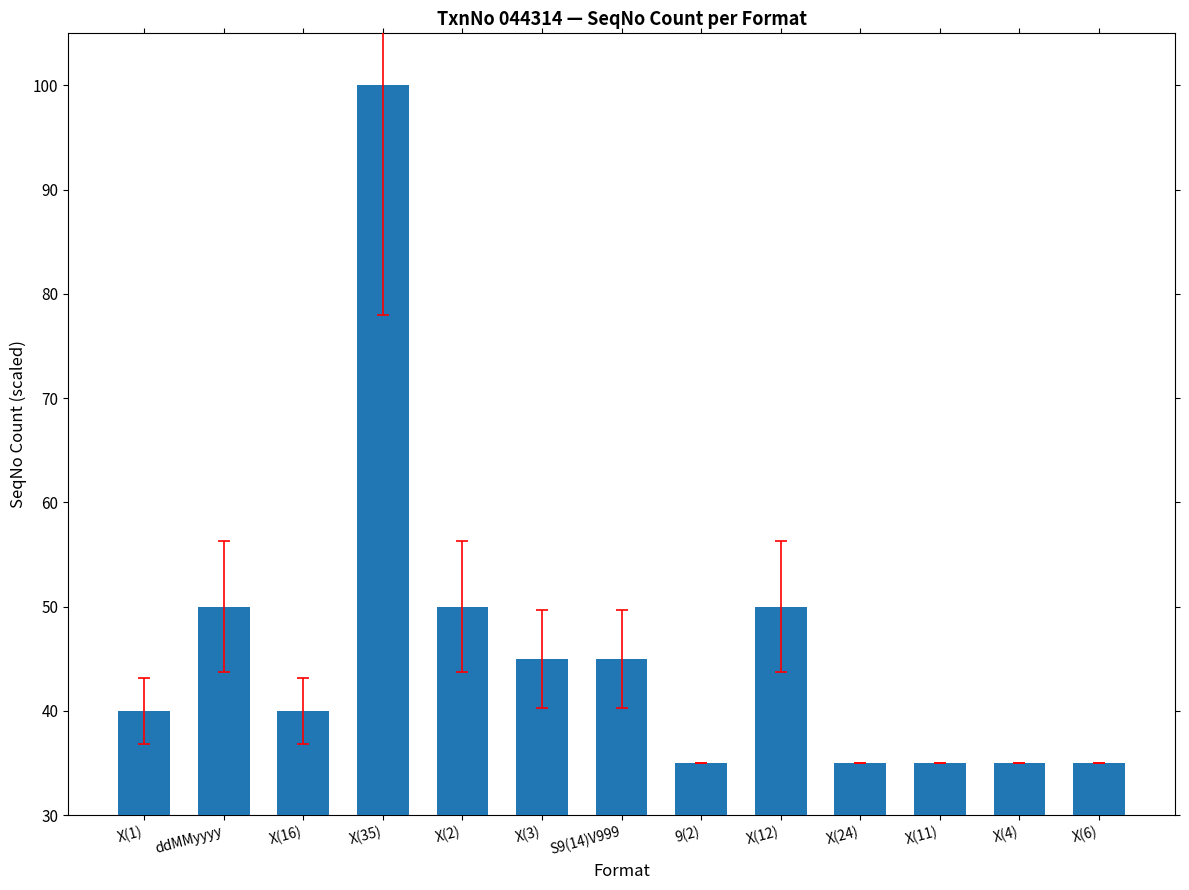

What is the value of the 4th bar from the left?

100